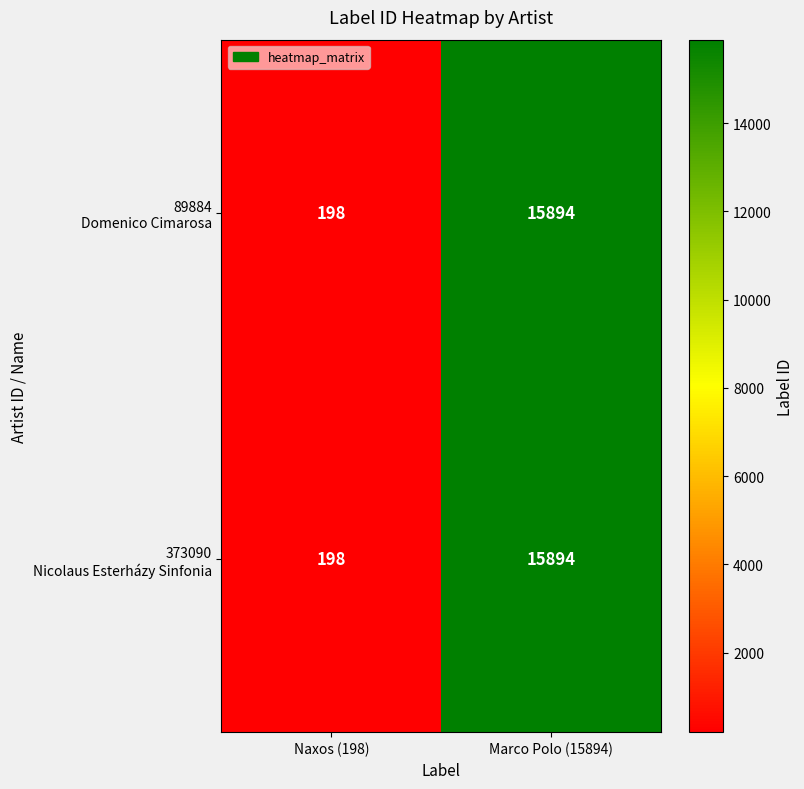

What is the total value across all series at Marco Polo (15894)?

31788